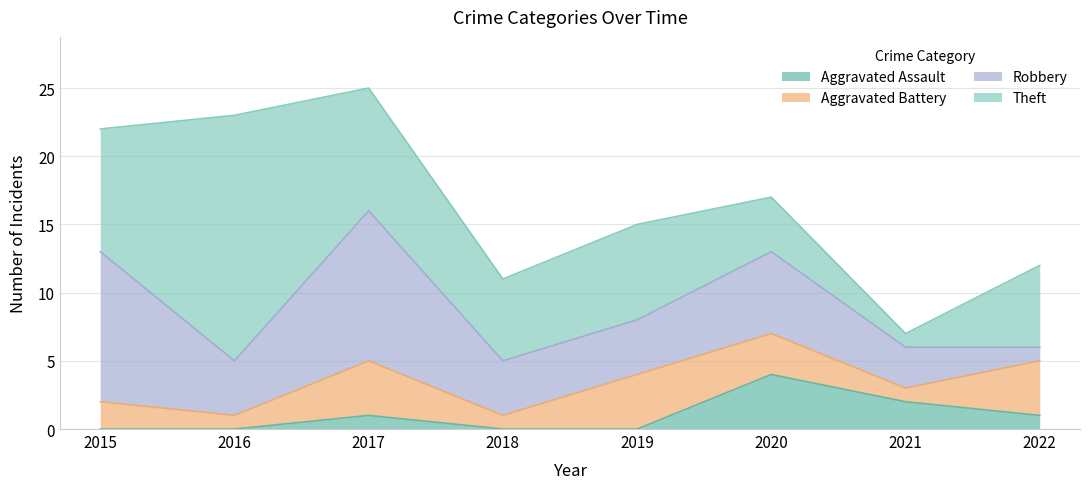

What is the difference between the highest and lowest values at 2016?

18